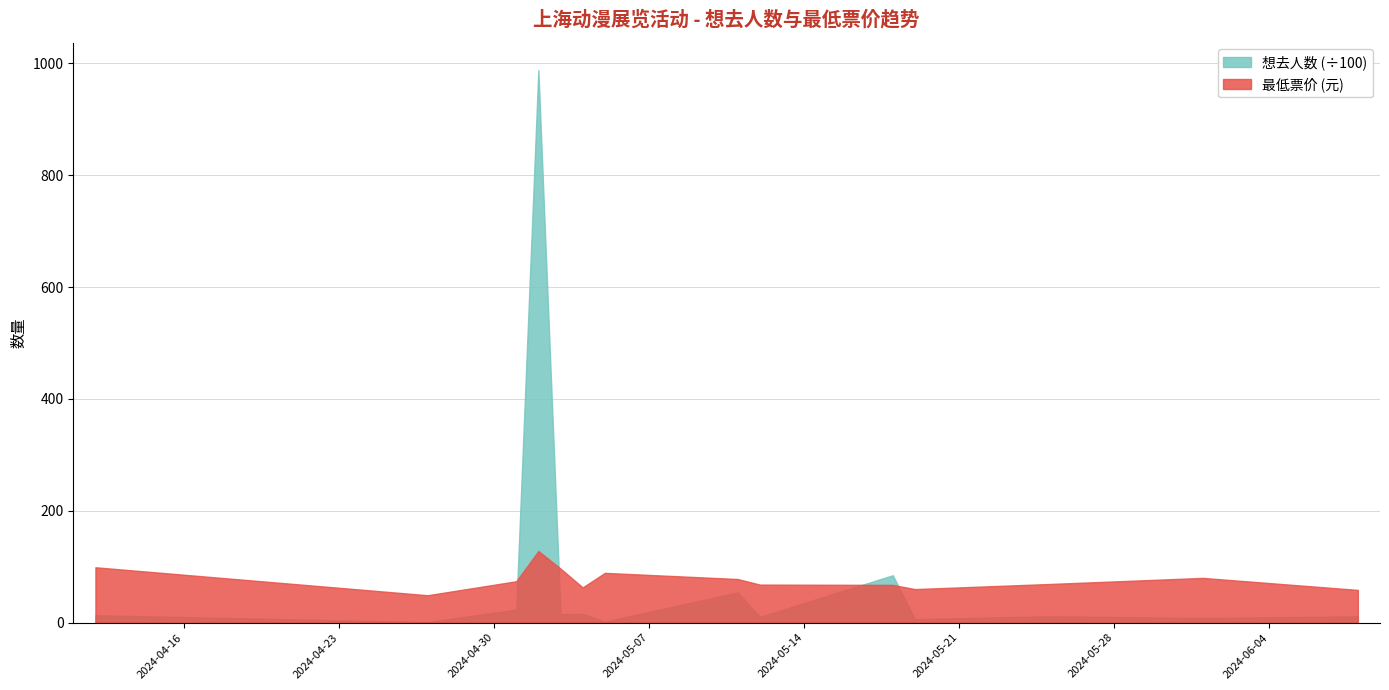

Which series changed the most between 2024-05-04 and 2024-05-18?

想去人数